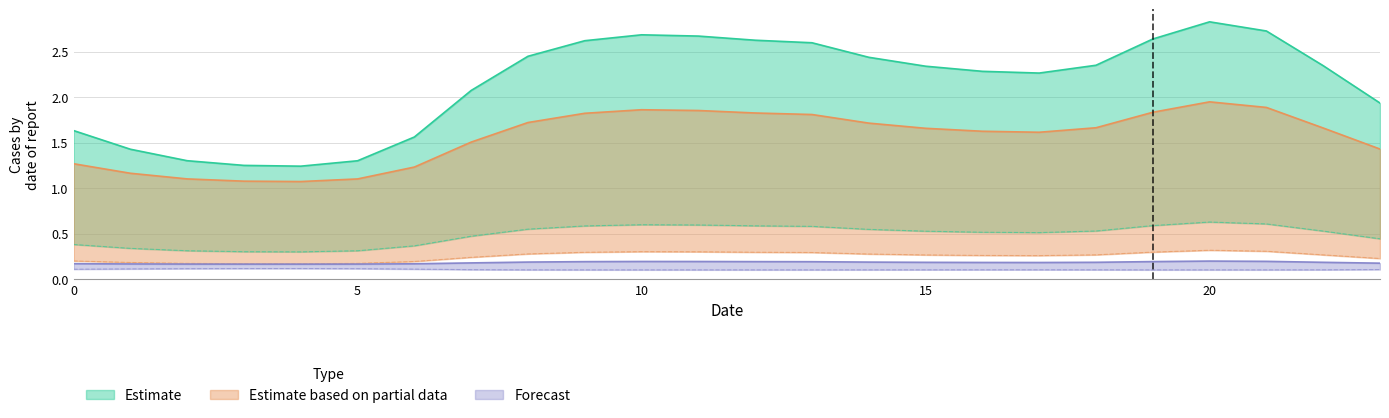

Rank the series at 2 from highest to lowest value.

Estimate, Partial, Estimate_low, Partial_low, Forecast, Forecast_low